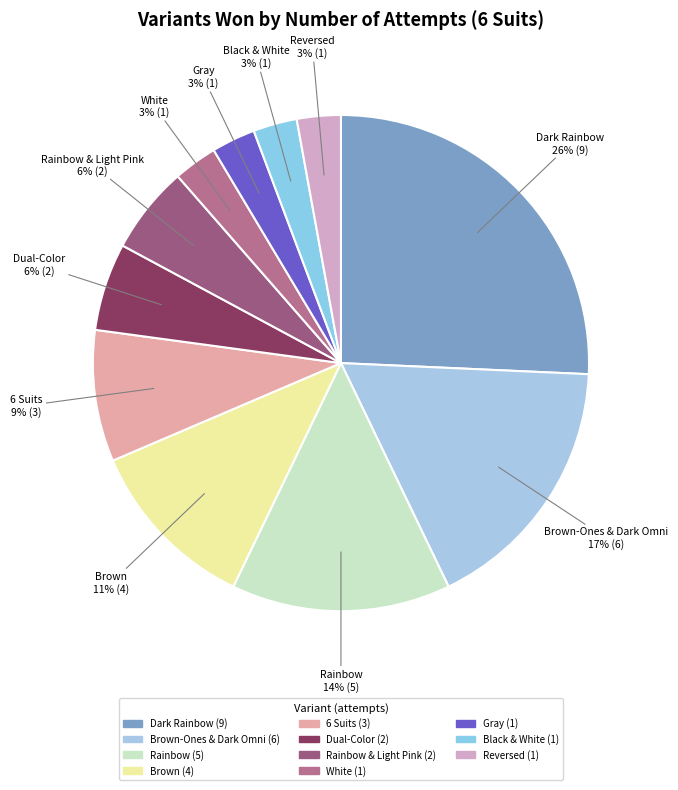

Is Reversed the majority of the pie?

No